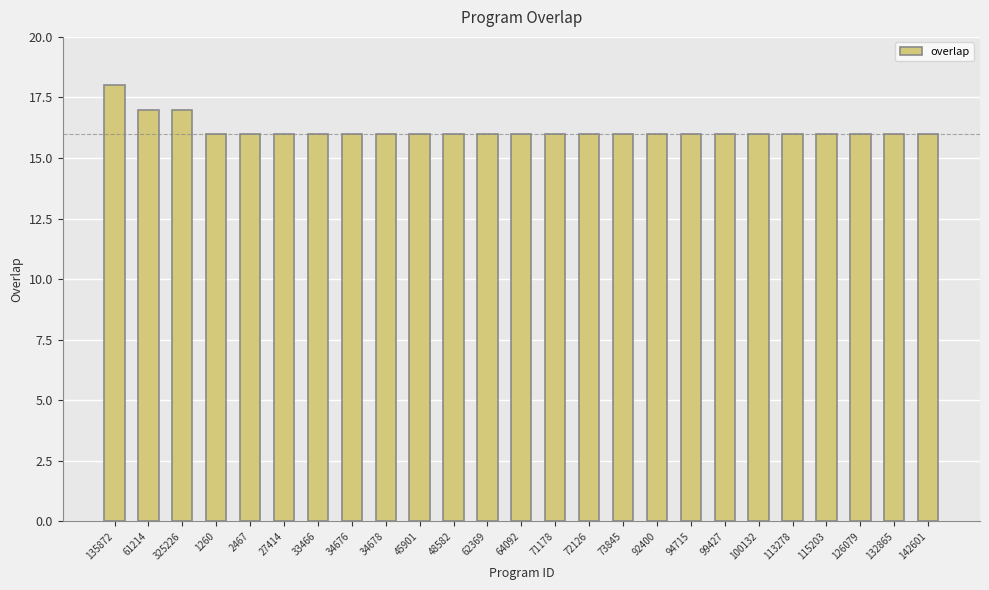

What value does the data have at 2467?

16